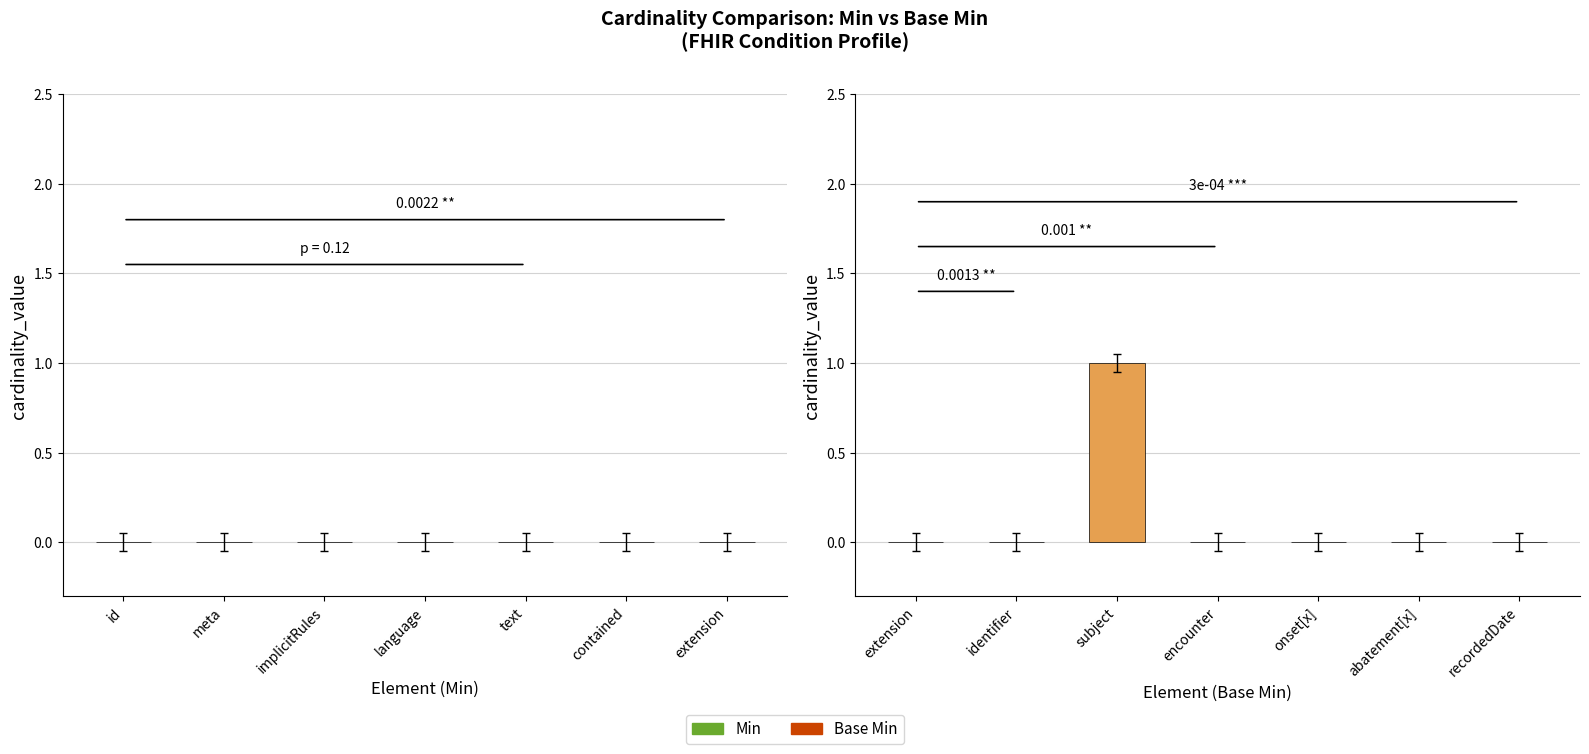

Which category has the highest value across all series?

subject